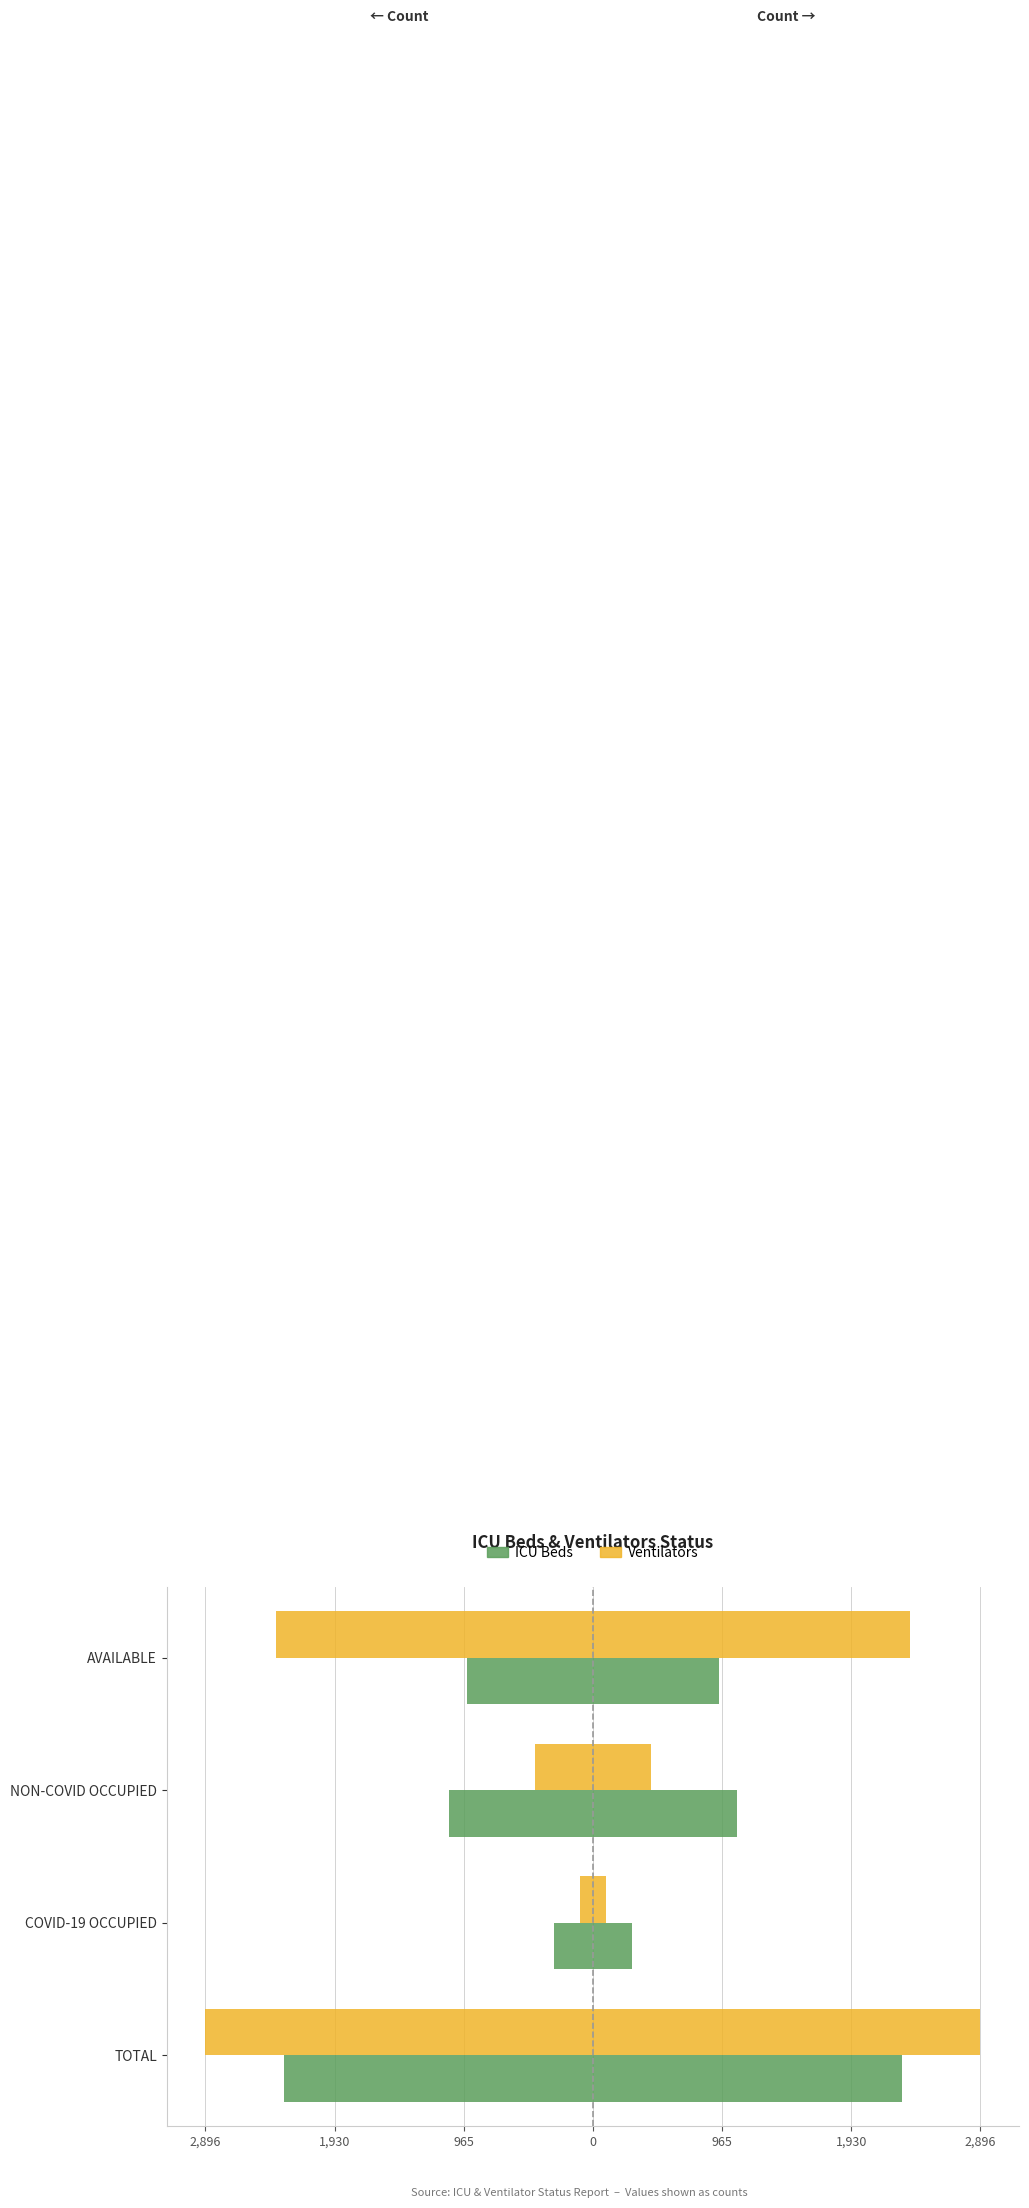

What are all the series names shown in the legend?

ICU Beds, Ventilators